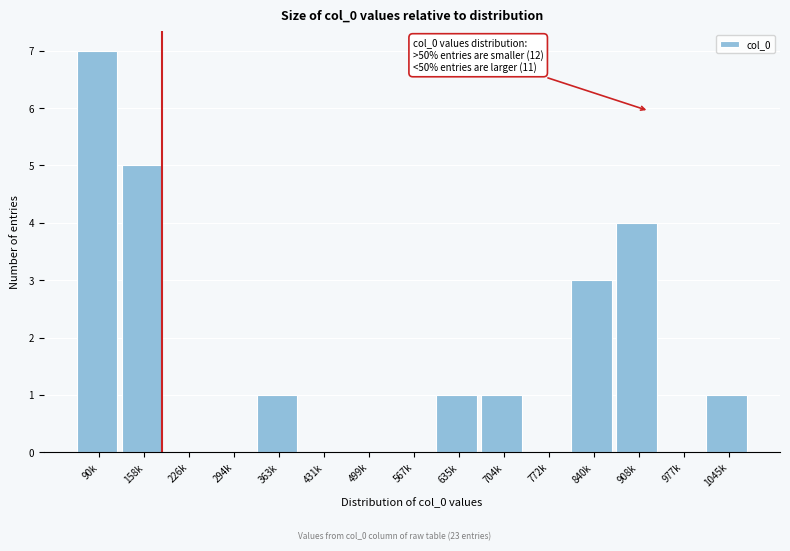

Reading left to right, what are all the values shown in this chart?

90k=7	158k=5	226k=0	294k=0	363k=1	431k=0	499k=0	567k=0	635k=1	704k=1	772k=0	840k=3	908k=4	977k=0	1045k=1